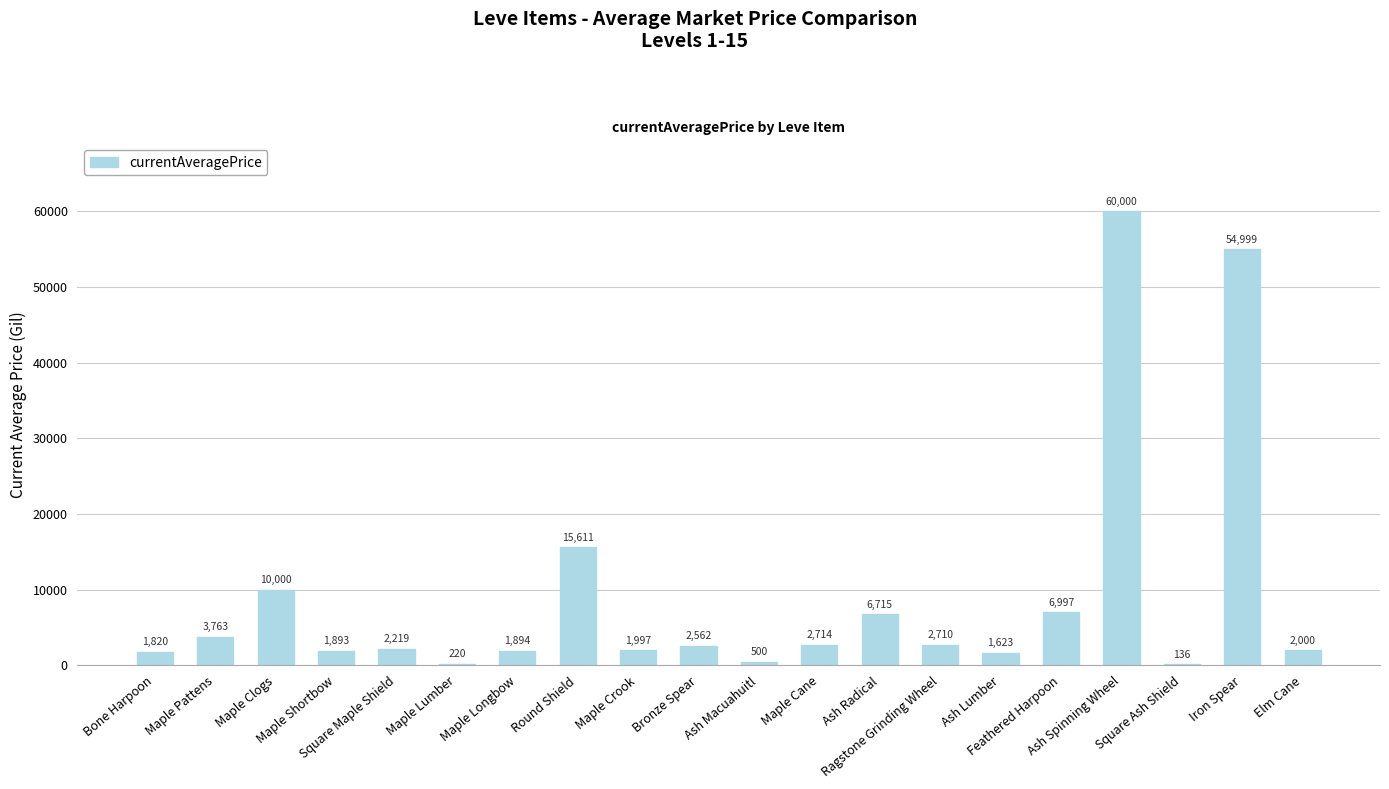

List the labels in order of value, largest first.

Ash Spinning Wheel, Iron Spear, Round Shield, Maple Clogs, Feathered Harpoon, Ash Radical, Maple Pattens, Maple Cane, Ragstone Grinding Wheel, Bronze Spear, Square Maple Shield, Elm Cane, Maple Crook, Maple Longbow, Maple Shortbow, Bone Harpoon, Ash Lumber, Ash Macuahuitl, Maple Lumber, Square Ash Shield